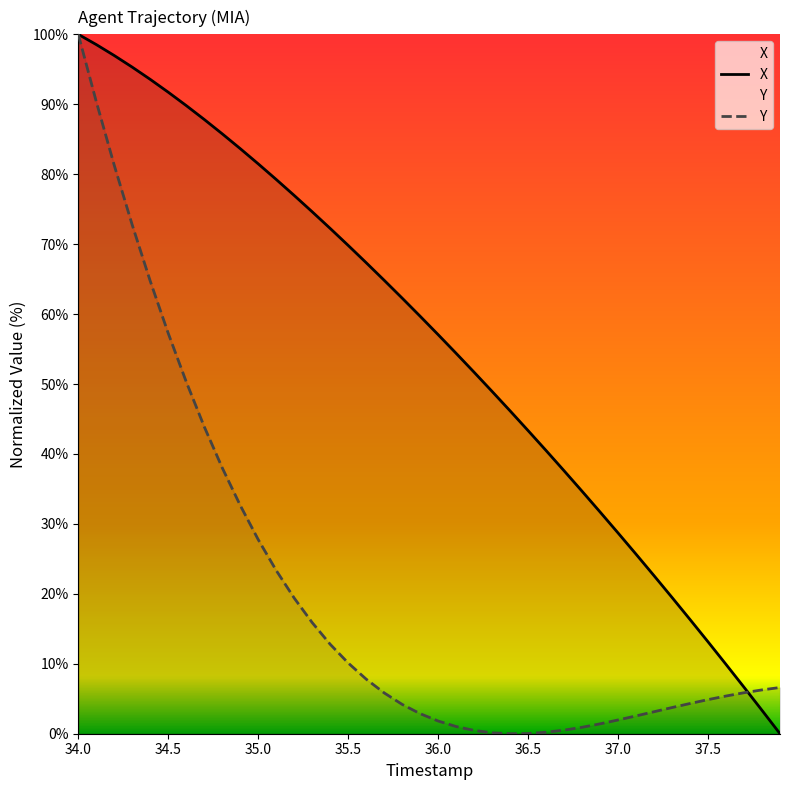

At how many categories does at least one series exceed 81?

11